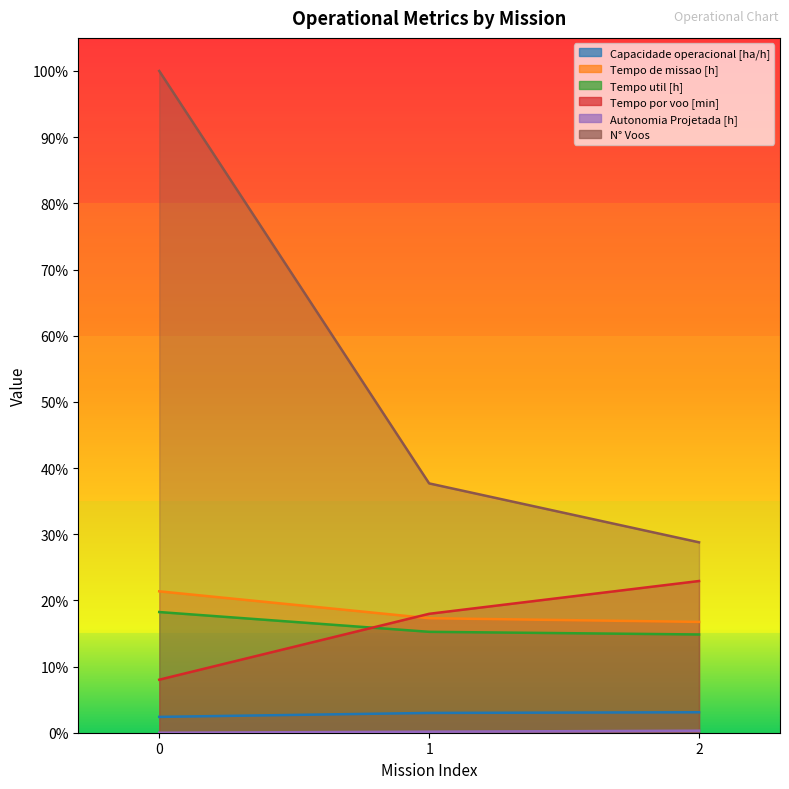

Reading left to right, what are all the values shown in this chart?

Capacidade operacional [ha/h]: 0=2.4	1=3.0	2=3.1
Tempo de missao [h]: 0=21.4	1=17.3	2=16.7
Tempo util [h]: 0=18.2	1=15.2	2=14.8
Tempo por voo [min]: 0=8.0	1=18.0	2=22.9
Autonomia Projetada [h]: 0=0.0	1=0.2	2=0.3
N° Voos: 0=100.0	1=37.7	2=28.8